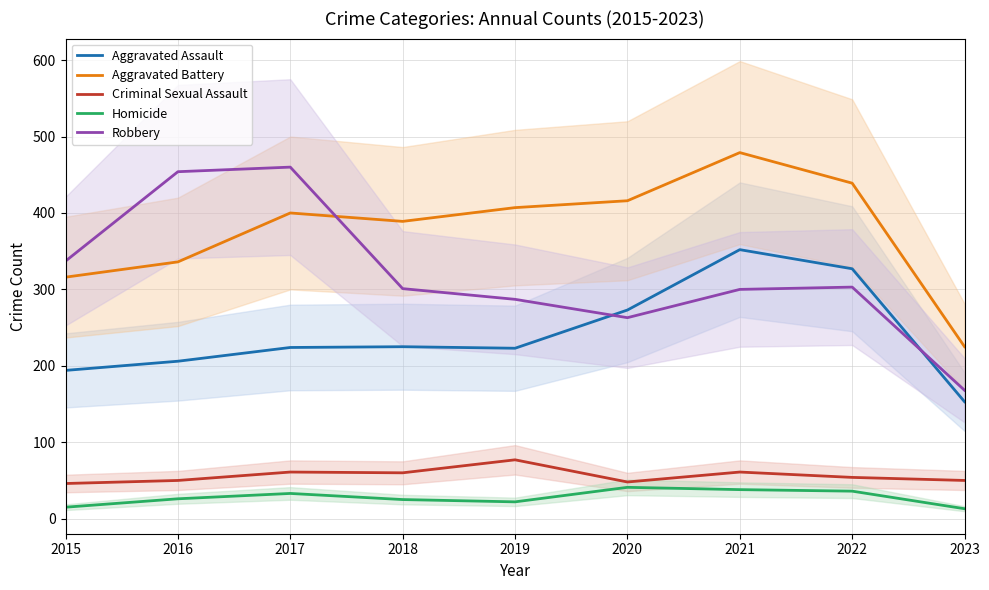

The value of Homicide at 2015 is 15. True or false?

True